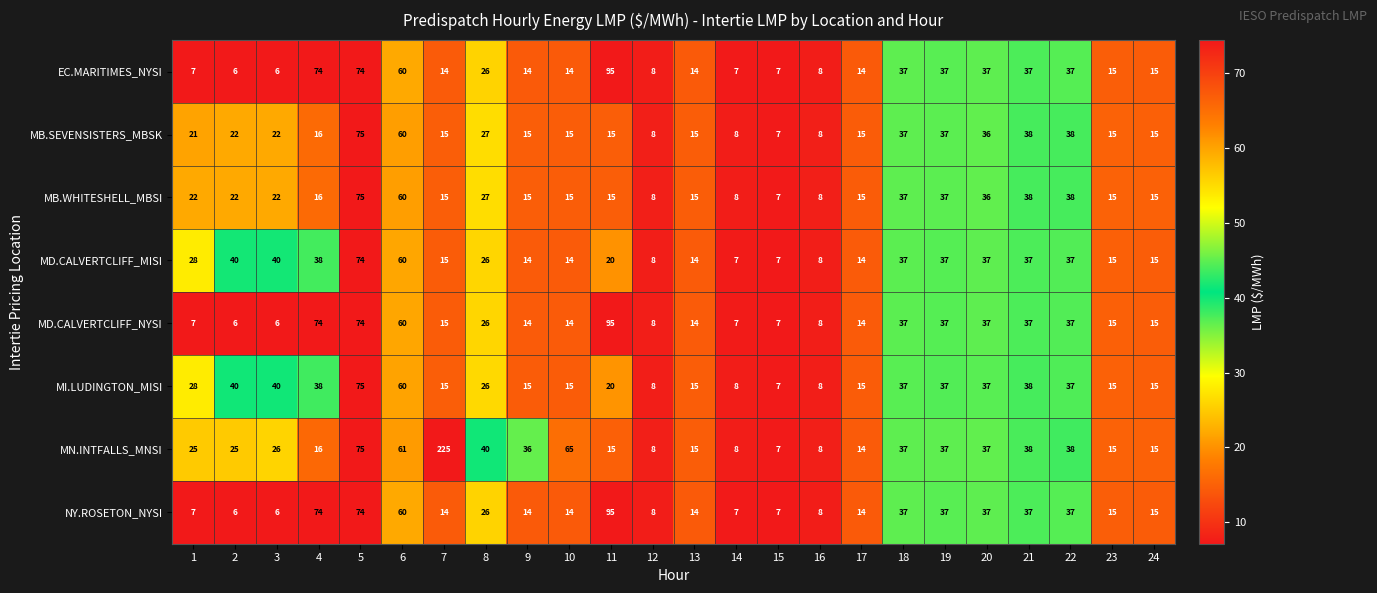

The MB.WHITESHELL_MBSI series shows 87 at 6. True or false?

False